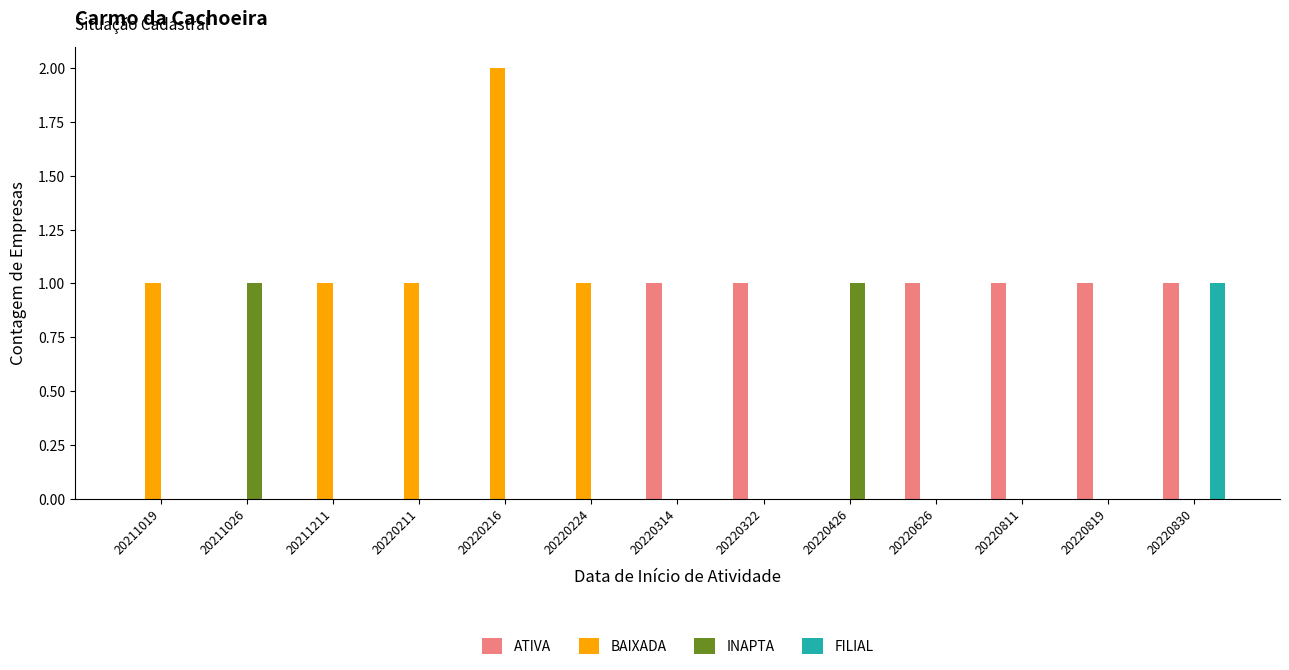

Does the chart contain stacked bars?

No